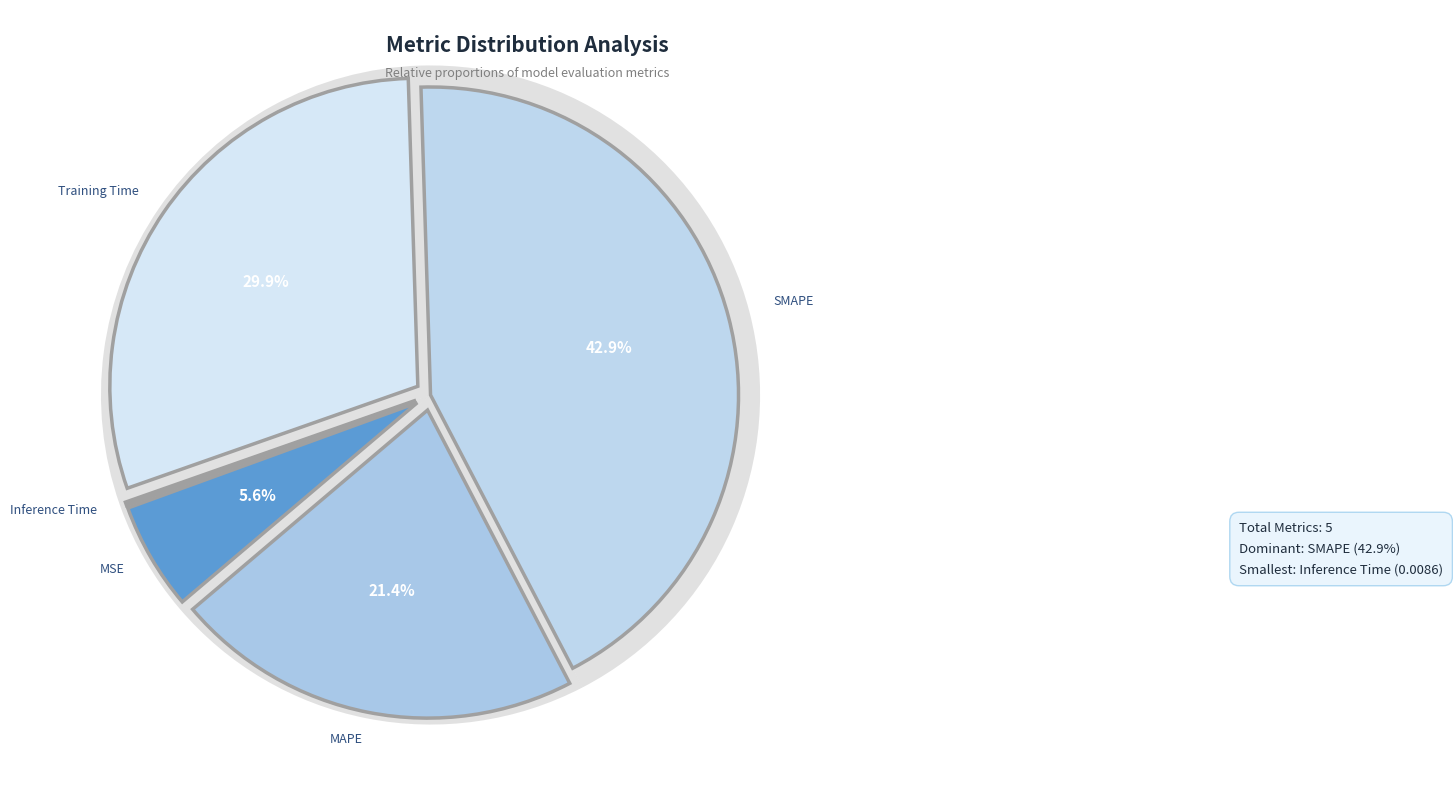

Which category has the smallest portion of the pie?

Inference Time